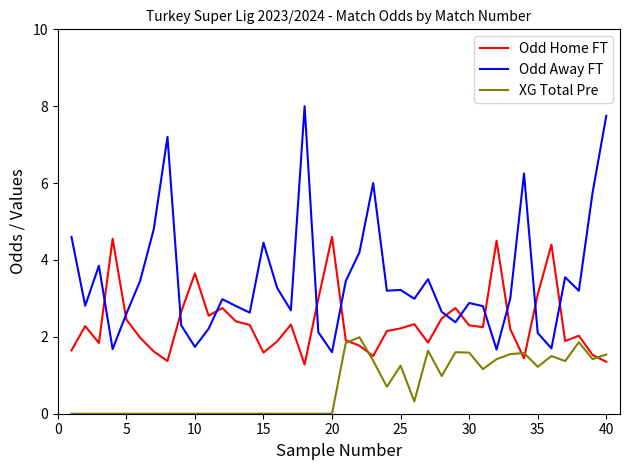

Which series has the largest range (max minus min)?

Odd Away FT